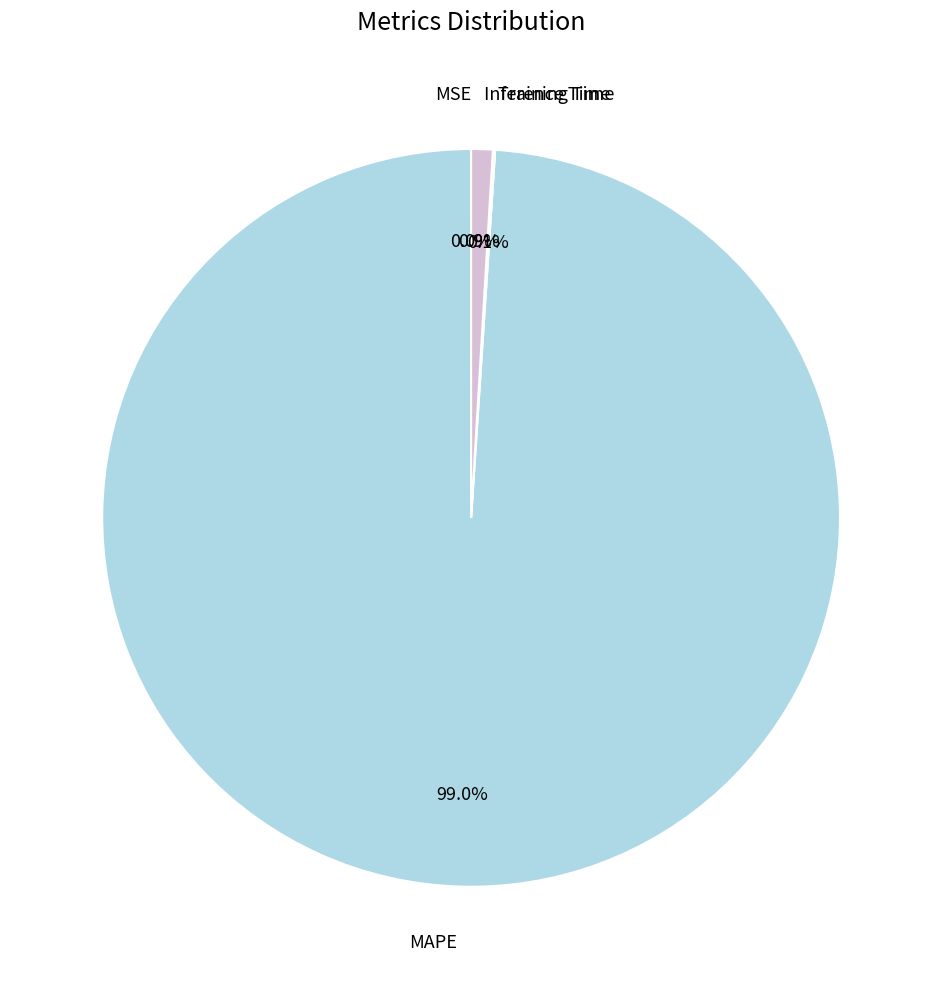

How much of the chart is everything except Inference Time?

99.1%